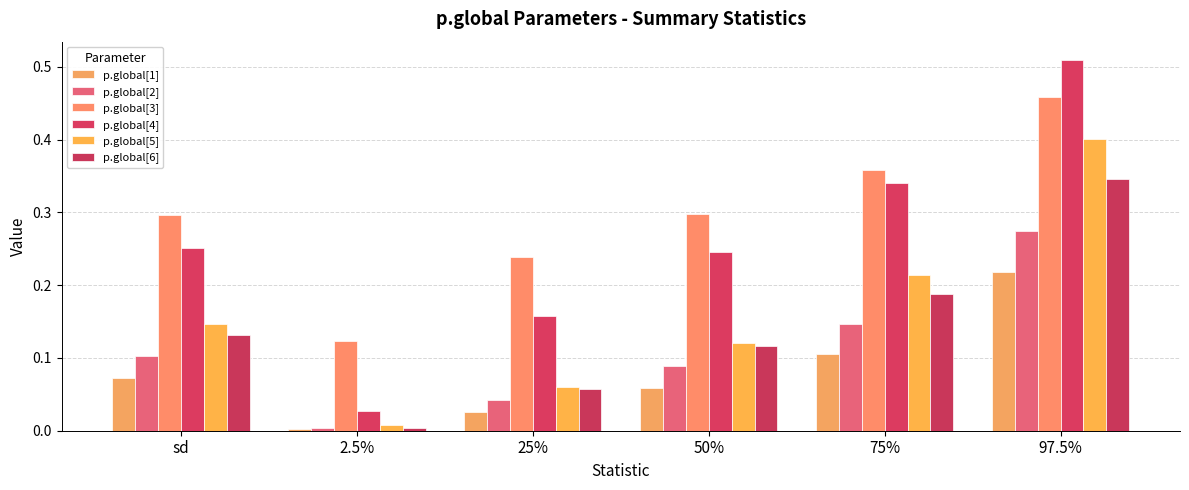

Rank the series at 97.5% from highest to lowest value.

p.global[4], p.global[3], p.global[5], p.global[6], p.global[2], p.global[1]